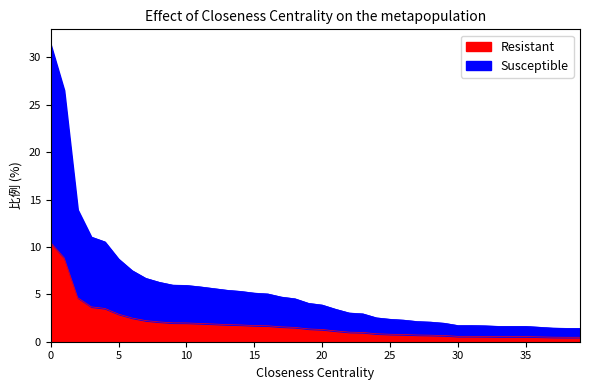

Is the value of Resistant at 8 greater than the value of Susceptible at 34?

Yes